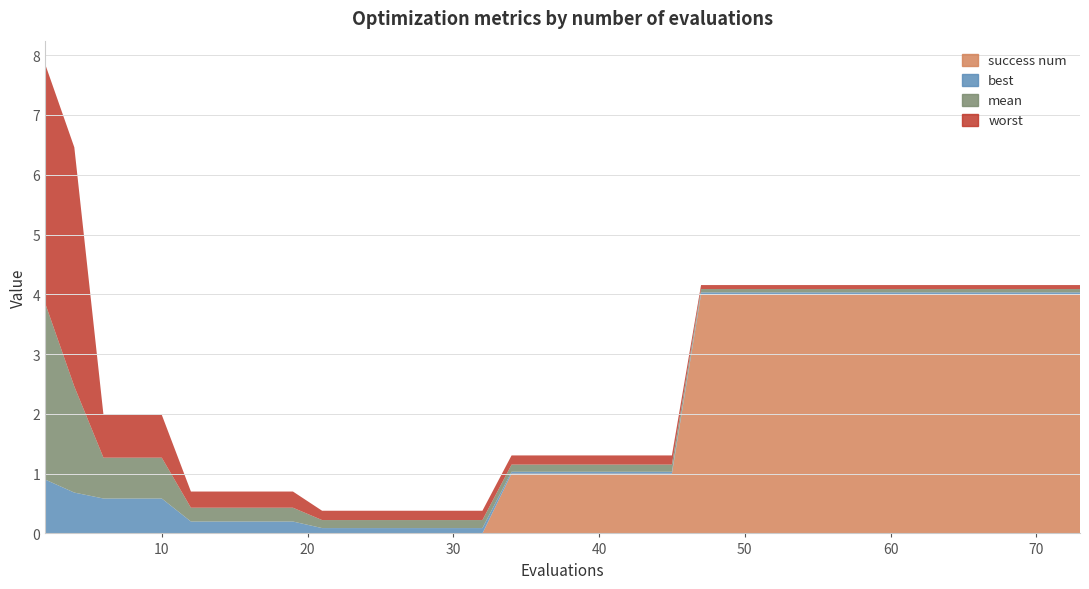

Reading left to right, transcribe all the data shown in this chart.

best: 0.9	0.7	0.6	0.6	0.6	0.2	0.2	0.2	0.2	0.2	0.1	0.1	0.1	0.1	0.1	0.1	0.1	0.0	0.0	0.0	0.0	0.0	0.0	0.0	0.0	0.0	0.0	0.0	0.0	0.0	0.0	0.0	0.0	0.0	0.0	0.0	0.0	0.0	0.0	0.0
mean: 2.9	1.8	0.7	0.7	0.7	0.2	0.2	0.2	0.2	0.2	0.1	0.1	0.1	0.1	0.1	0.1	0.1	0.1	0.1	0.1	0.1	0.1	0.1	0.1	0.1	0.1	0.1	0.1	0.1	0.1	0.1	0.1	0.1	0.1	0.1	0.1	0.1	0.1	0.1	0.1
worst: 4.0	4.0	0.7	0.7	0.7	0.3	0.3	0.3	0.3	0.3	0.2	0.2	0.2	0.2	0.2	0.2	0.2	0.2	0.2	0.2	0.2	0.2	0.2	0.2	0.1	0.1	0.1	0.1	0.1	0.1	0.1	0.1	0.1	0.1	0.1	0.1	0.1	0.1	0.1	0.1
success num: 0.0	0.0	0.0	0.0	0.0	0.0	0.0	0.0	0.0	0.0	0.0	0.0	0.0	0.0	0.0	0.0	0.0	1.0	1.0	1.0	1.0	1.0	1.0	1.0	4.0	4.0	4.0	4.0	4.0	4.0	4.0	4.0	4.0	4.0	4.0	4.0	4.0	4.0	4.0	4.0